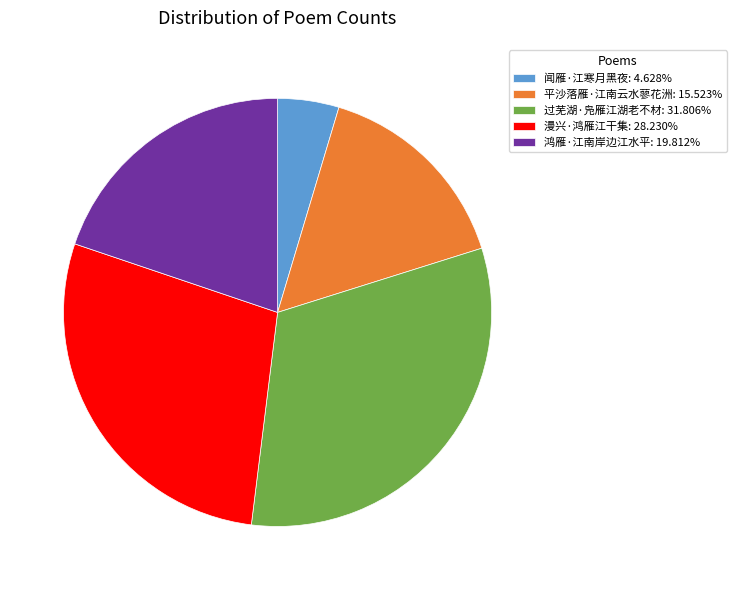

How many slices are in this pie chart?

5